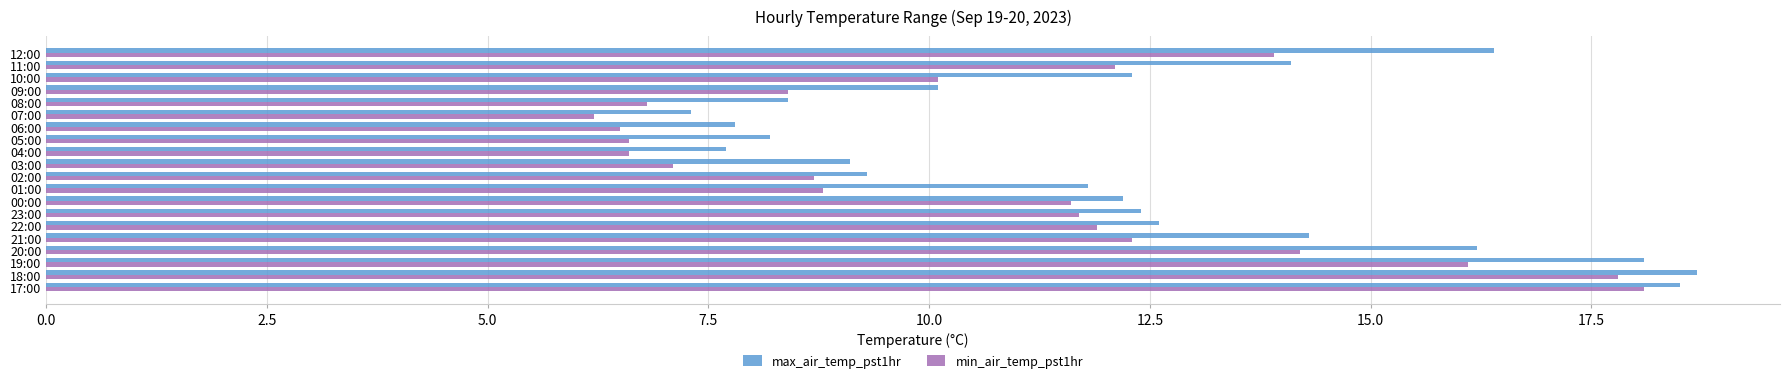

Which label corresponds to the largest value in the chart?

18:00